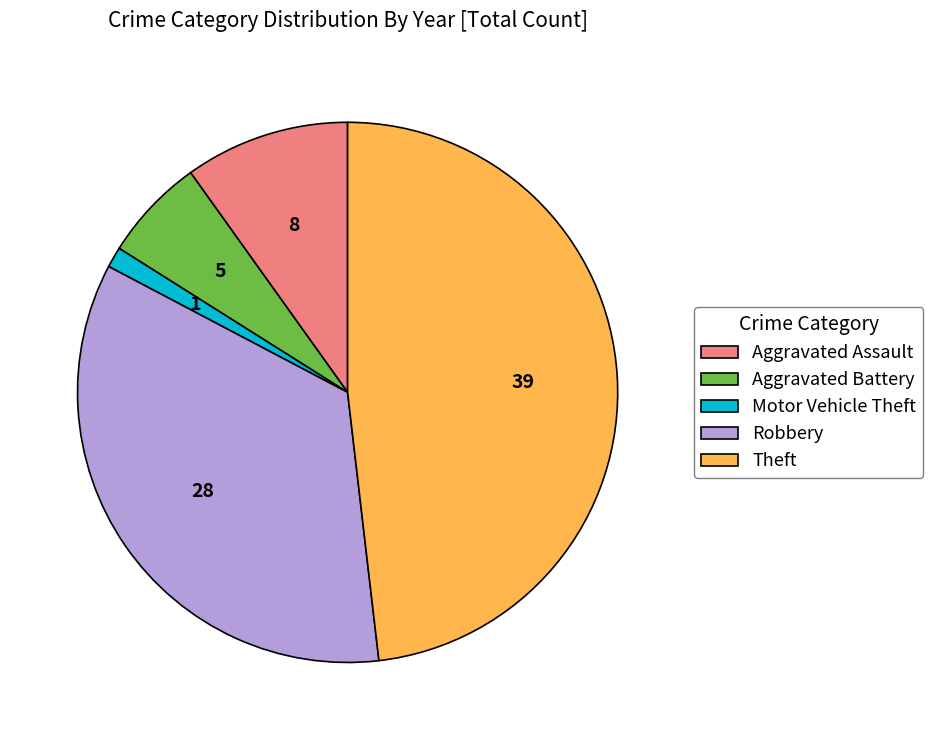

Combined, do Aggravated Battery and Robbery account for over 50%?

No